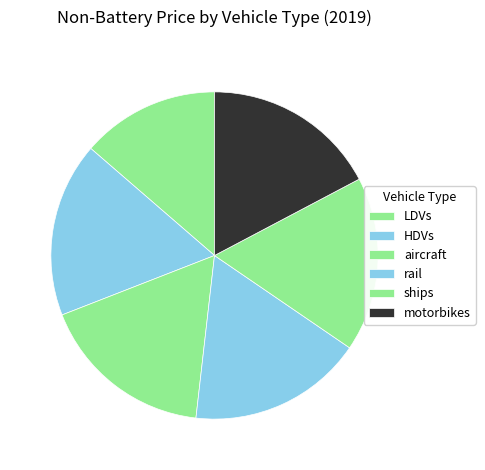

What is the change in value from LDVs to HDVs?

+0.1